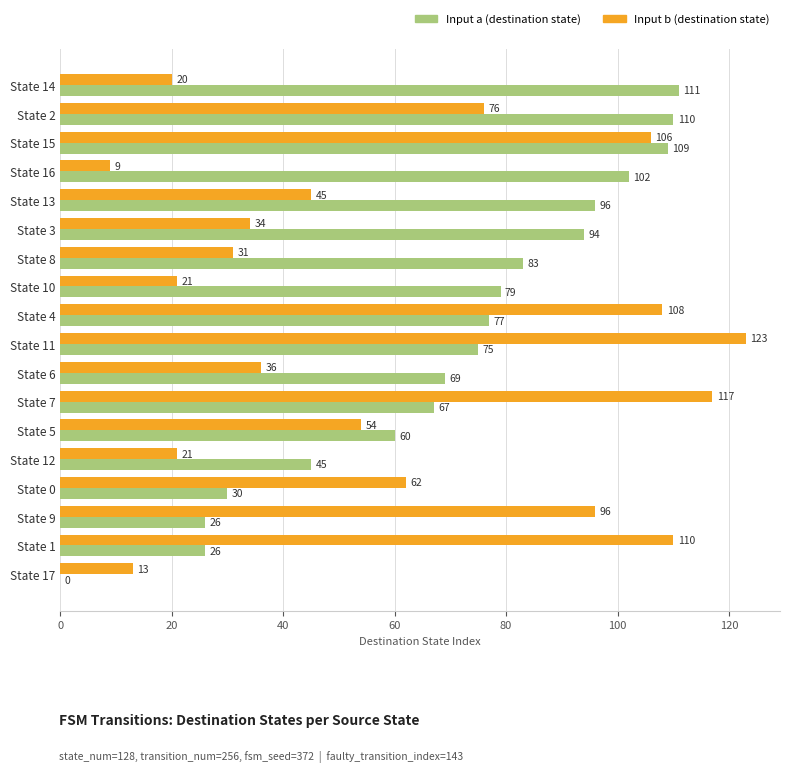

At which category is the sum across all series the highest?

State 15